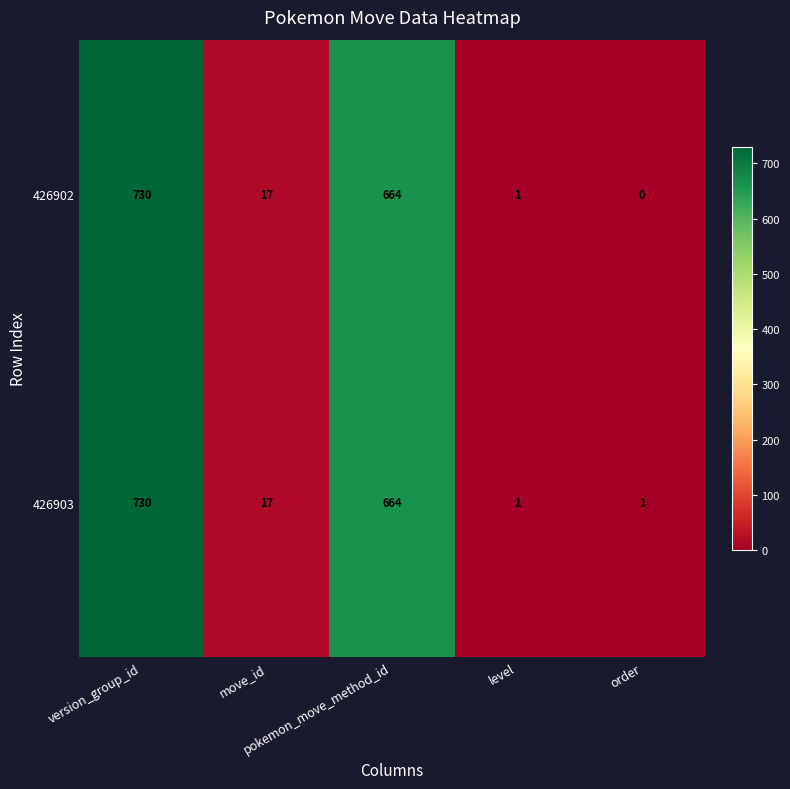

How many data points in 426902 are less than 17?

2